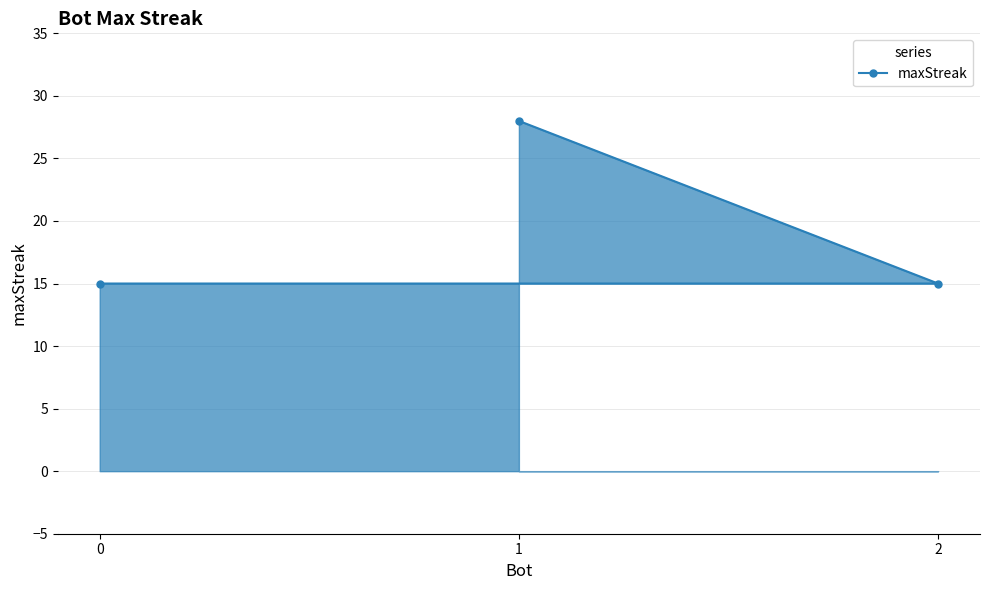

The chart shows a value of 5 at 2. True or false?

False